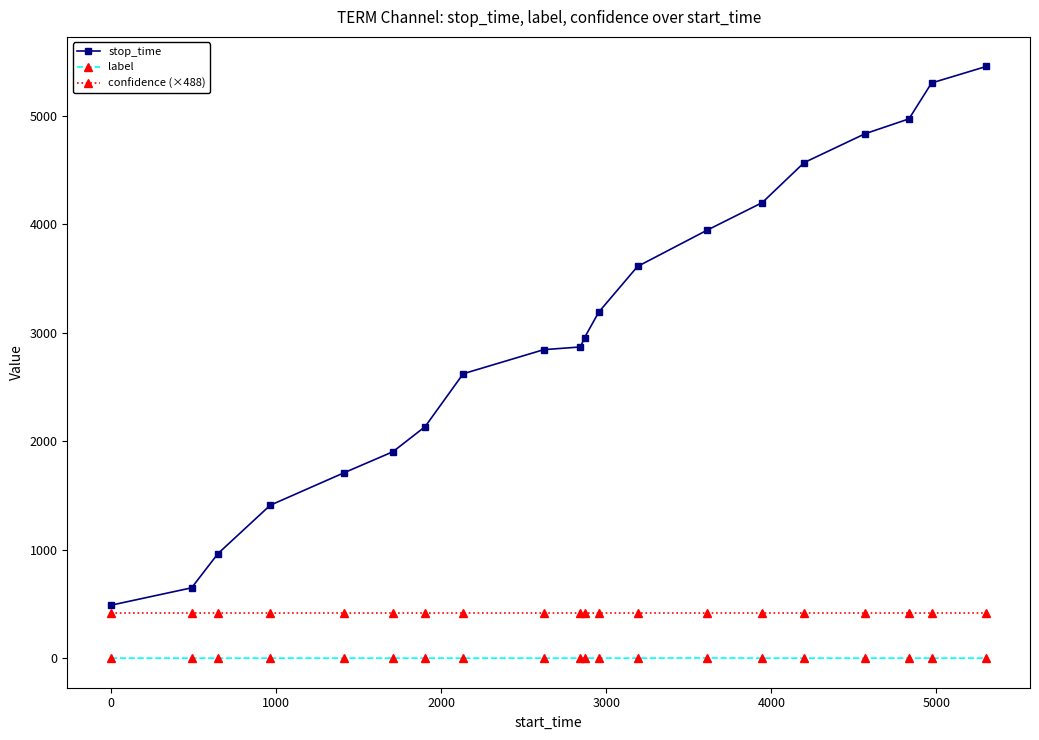

What is the minimum value for confidence (×488)?

418.4